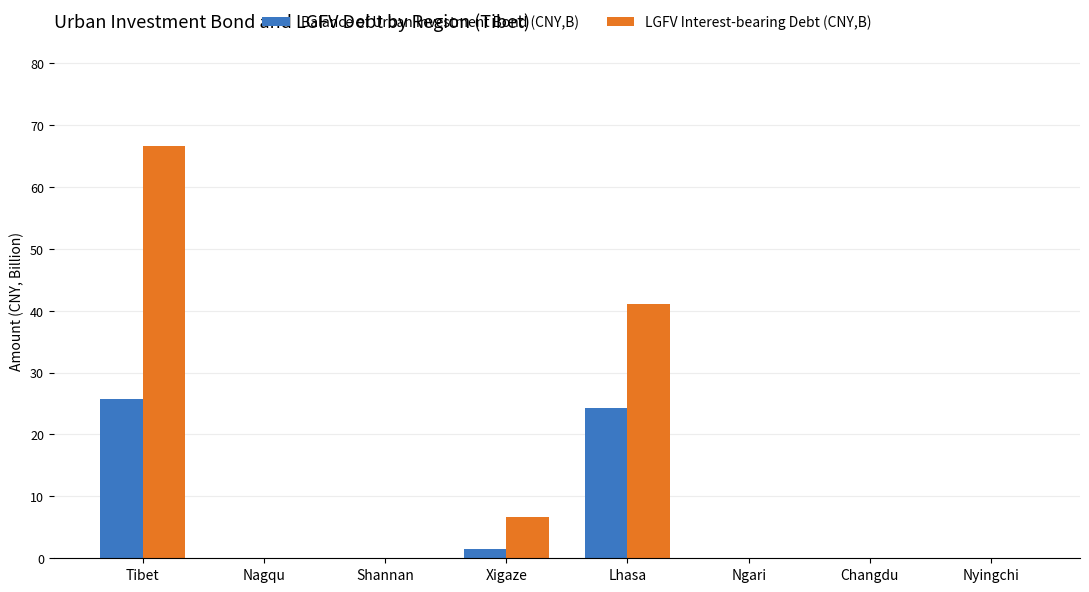

Reading left to right, transcribe all the data shown in this chart.

Balance of Urban Investment Bond (CNY,B): 25.7	0.0	0.0	1.5	24.2	0.0	0.0	0.0
LGFV Interest-bearing Debt (CNY,B): 66.5	0.0	0.0	6.7	41.0	0.0	0.0	0.0